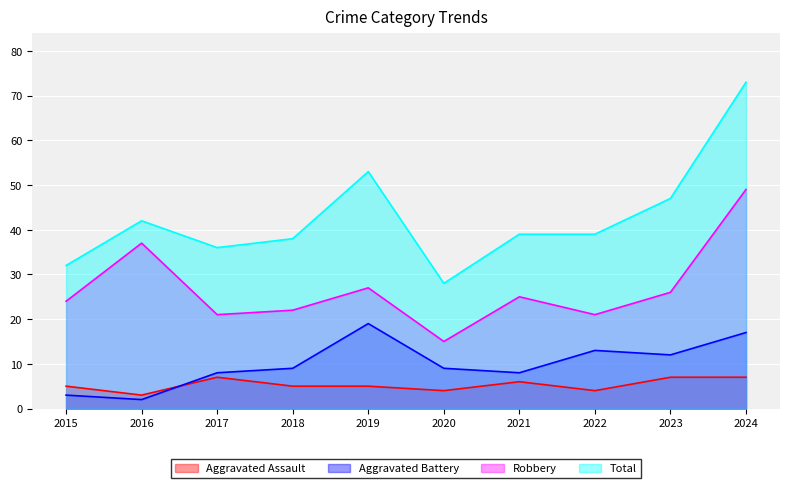

The Aggravated Assault series shows 7 at 2023. True or false?

True